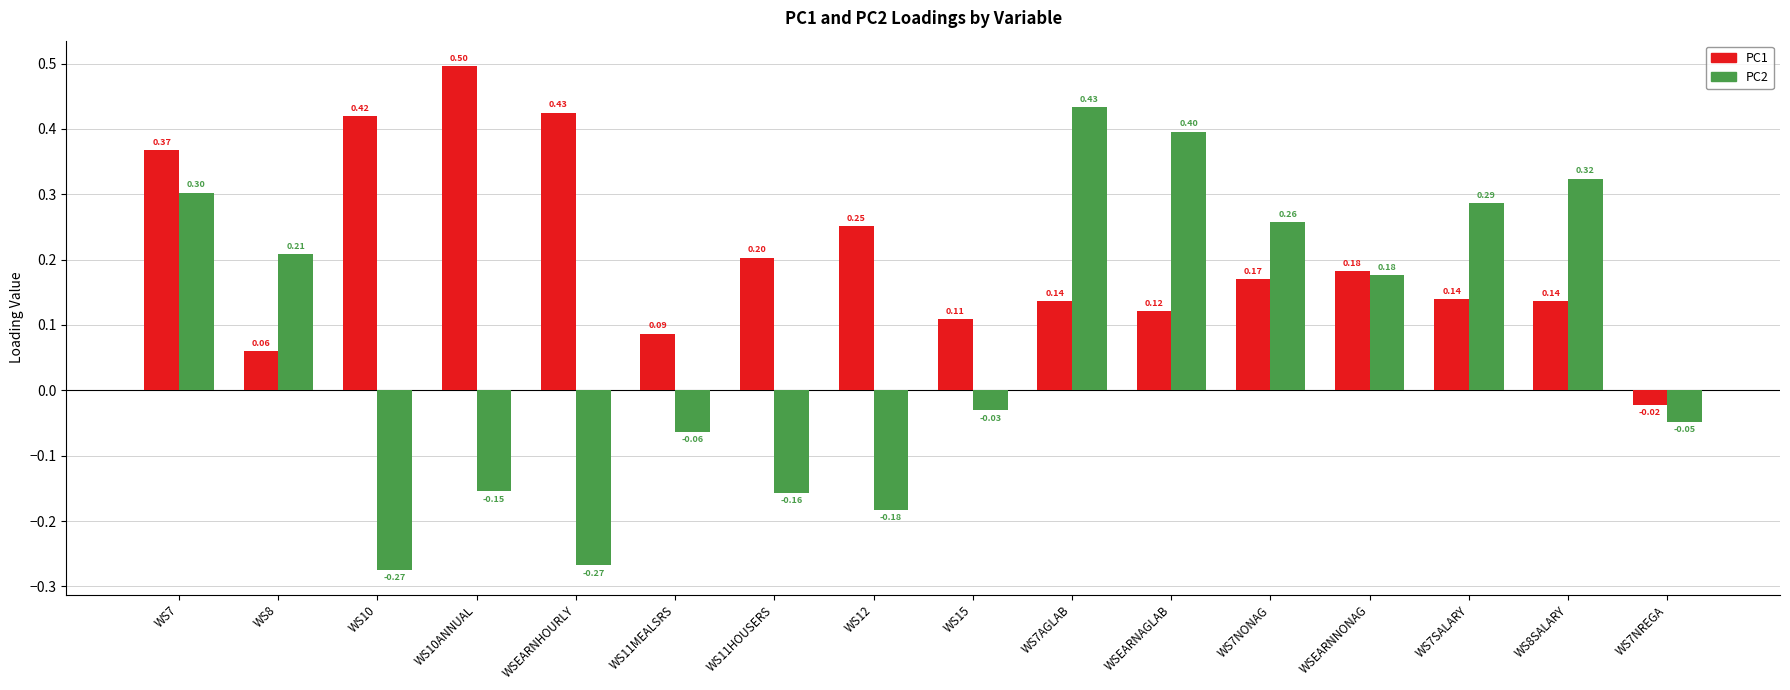

Between WSEARNHOURLY and WSEARNAGLAB, which series saw the biggest shift?

PC2